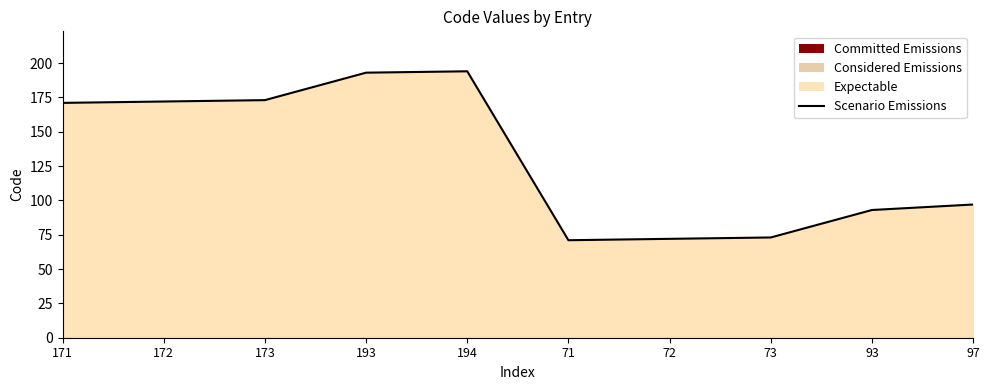

The value at 93 is 129. True or false?

False